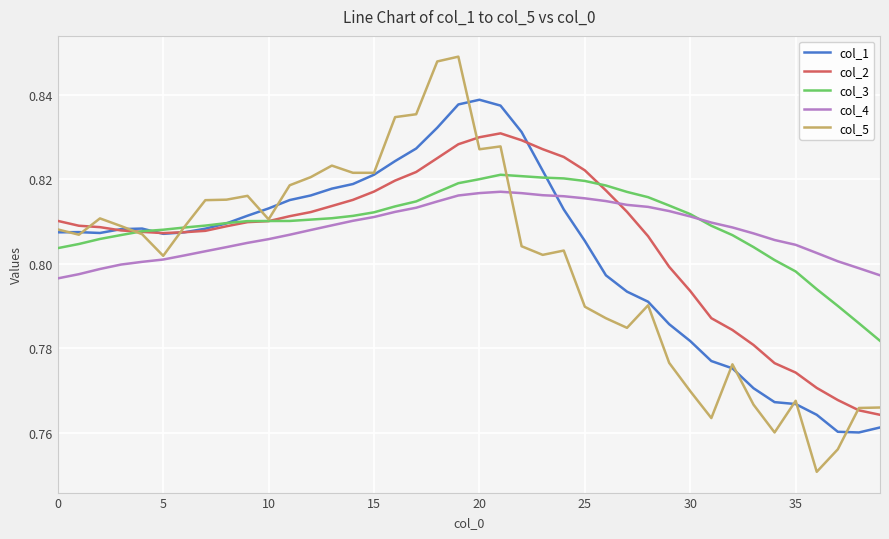

List the series in order of their overall mean, lowest first.

col_5, col_1, col_2, col_4, col_3